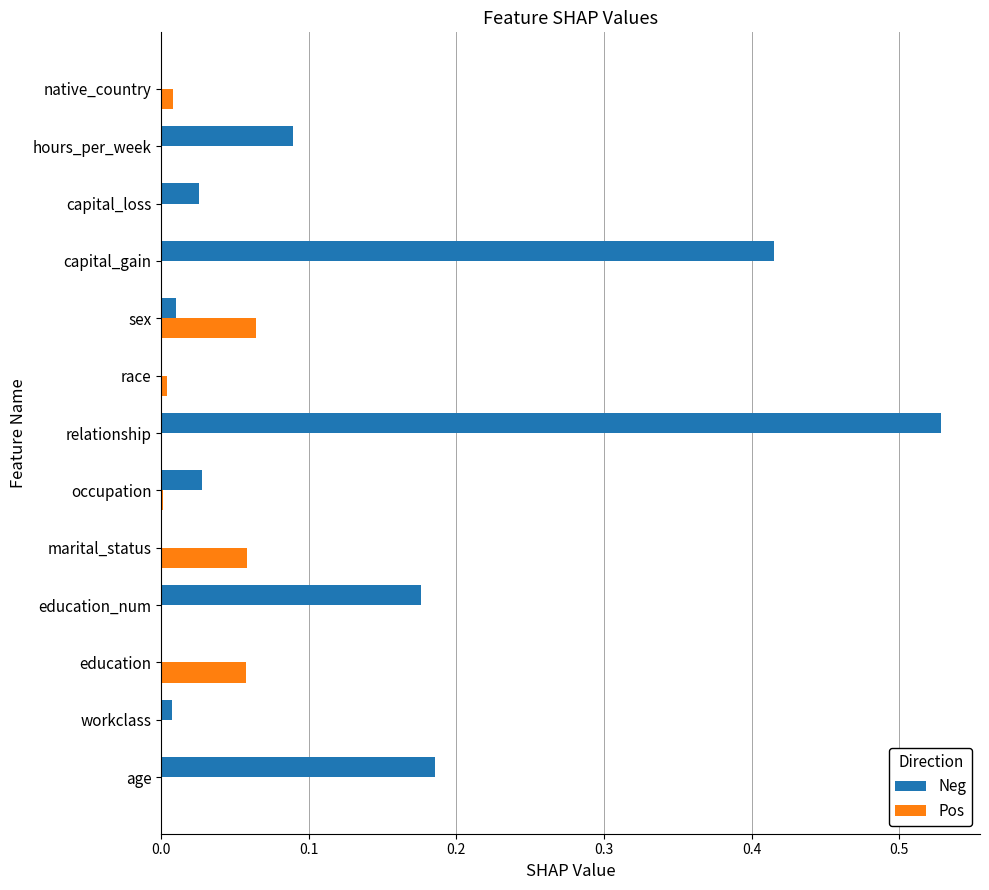

Between race and sex, which series saw the biggest shift?

Pos